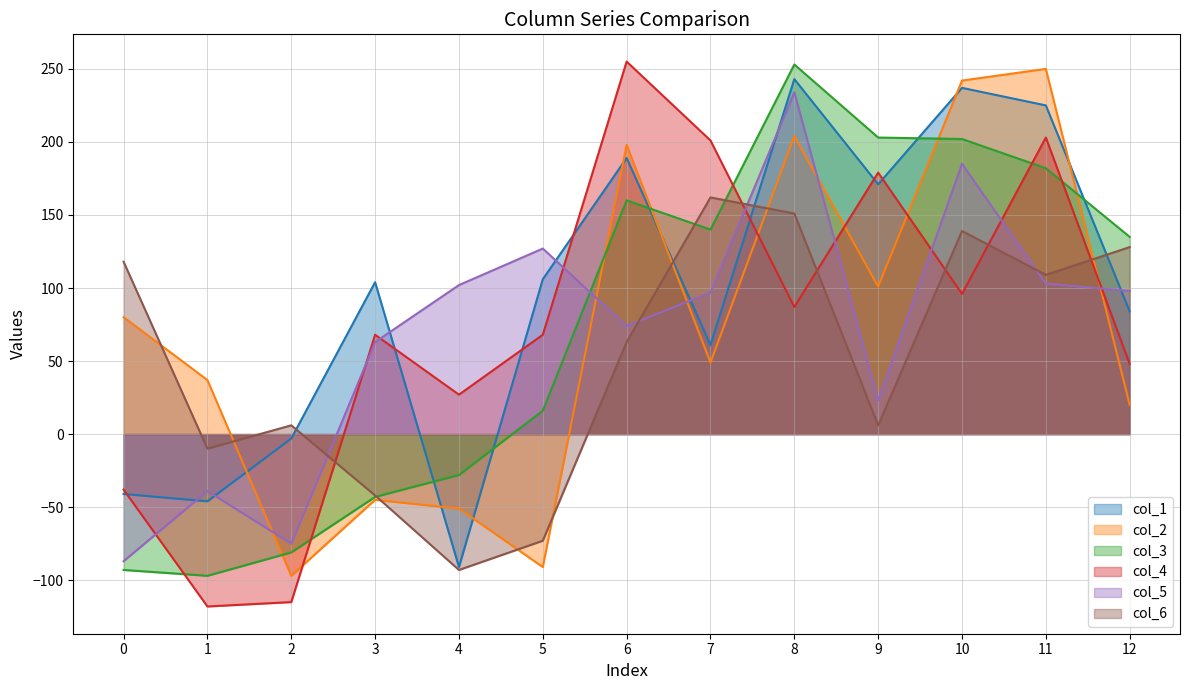

Is it true that col_4 equals 201 at 7?

True